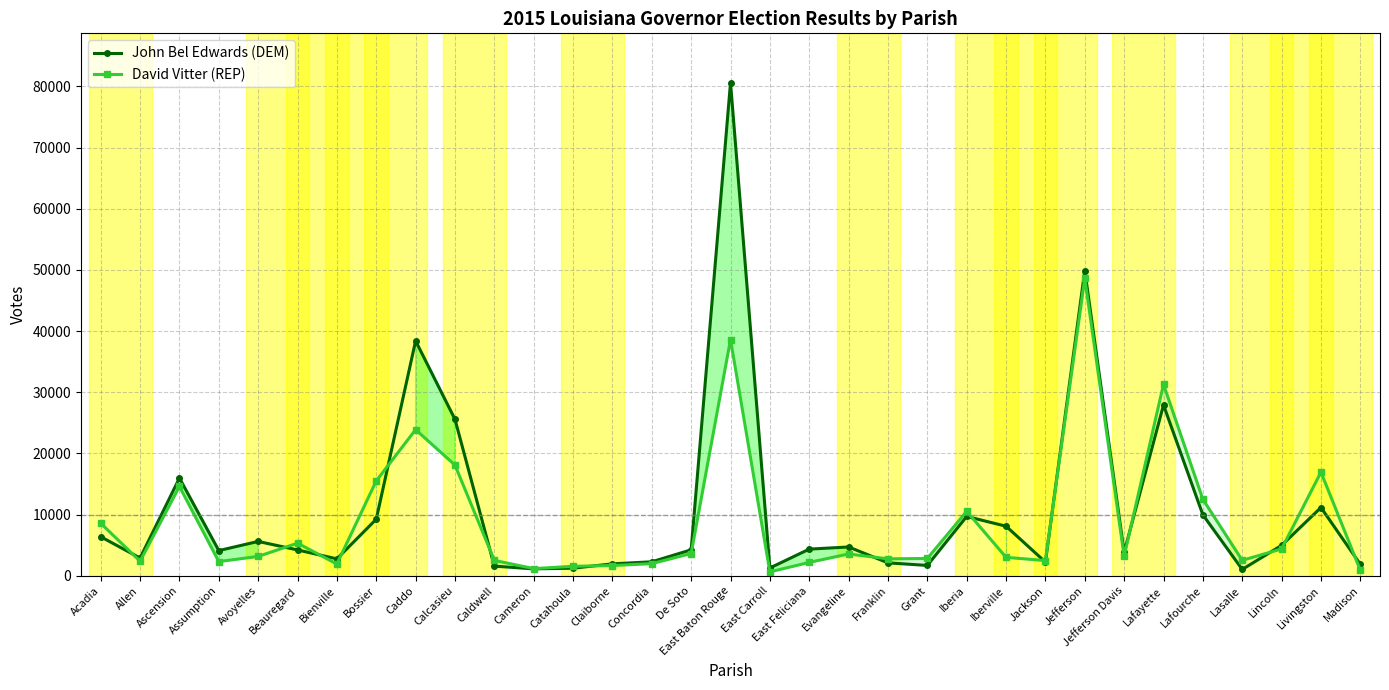

What is the spread (max minus min) of values at Lafourche?

2544